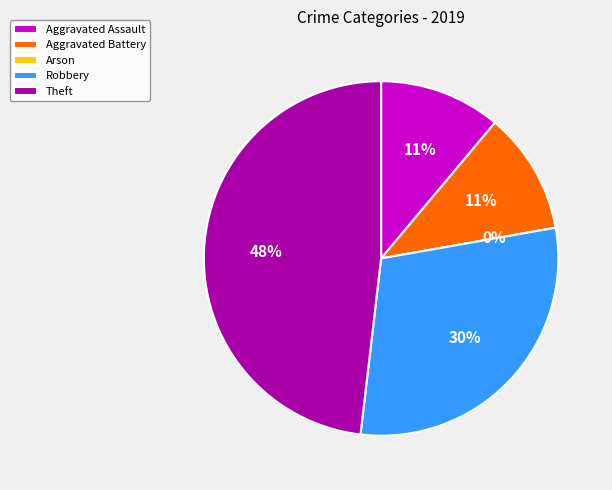

What is the smallest slice in the pie chart?

Arson